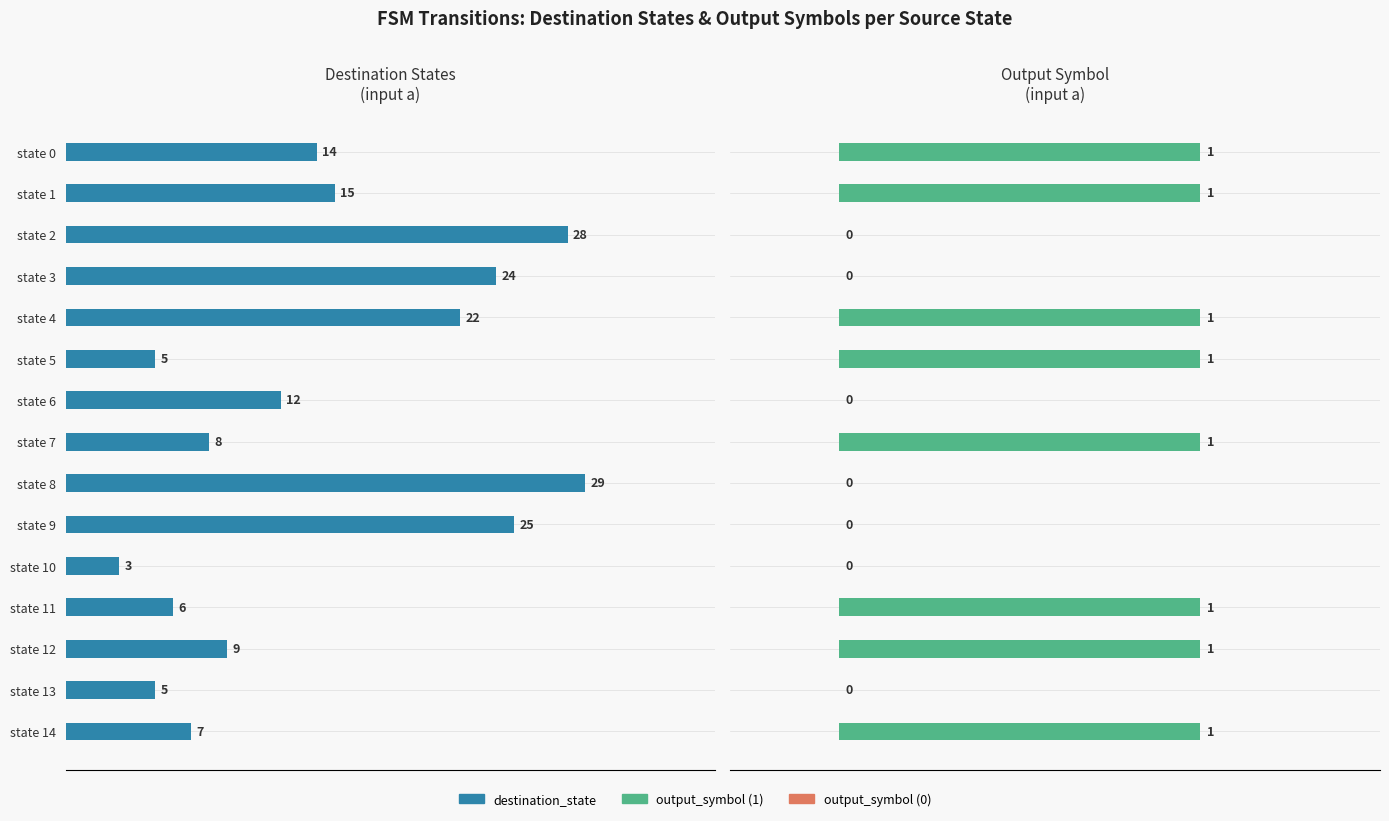

Which series has the widest spread of values?

destination_state